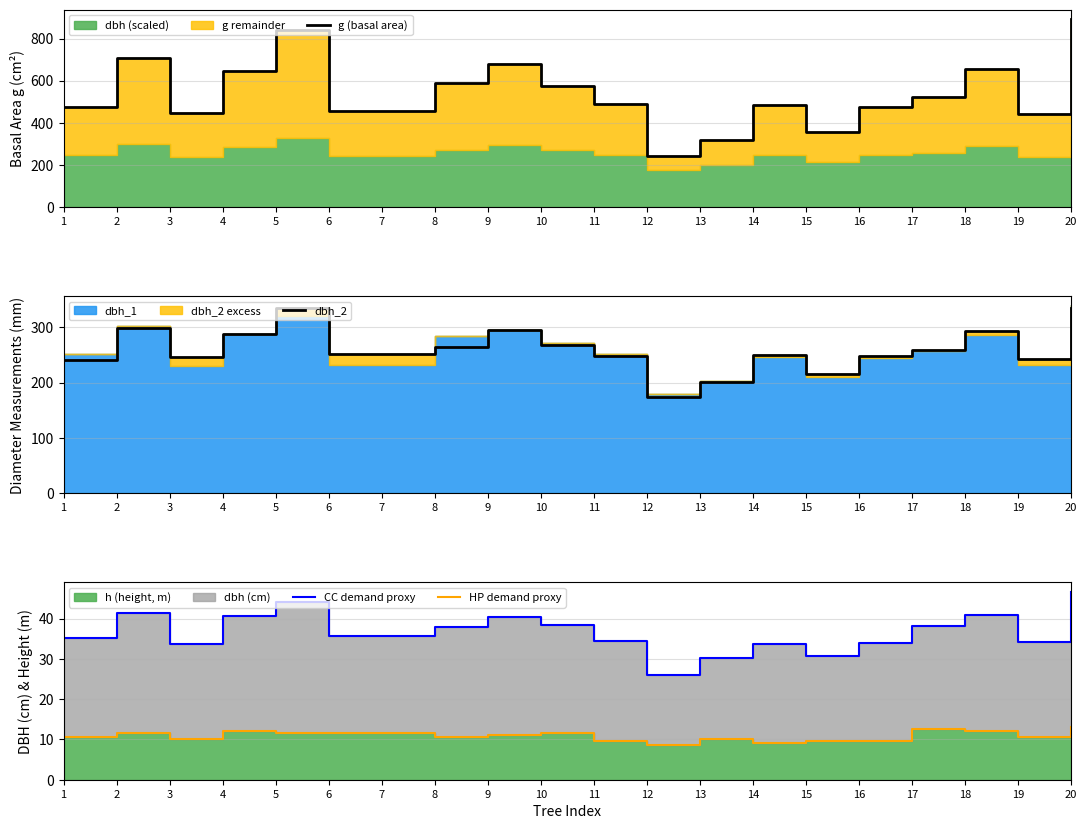

What is the total value across all series at 20?

1286.7